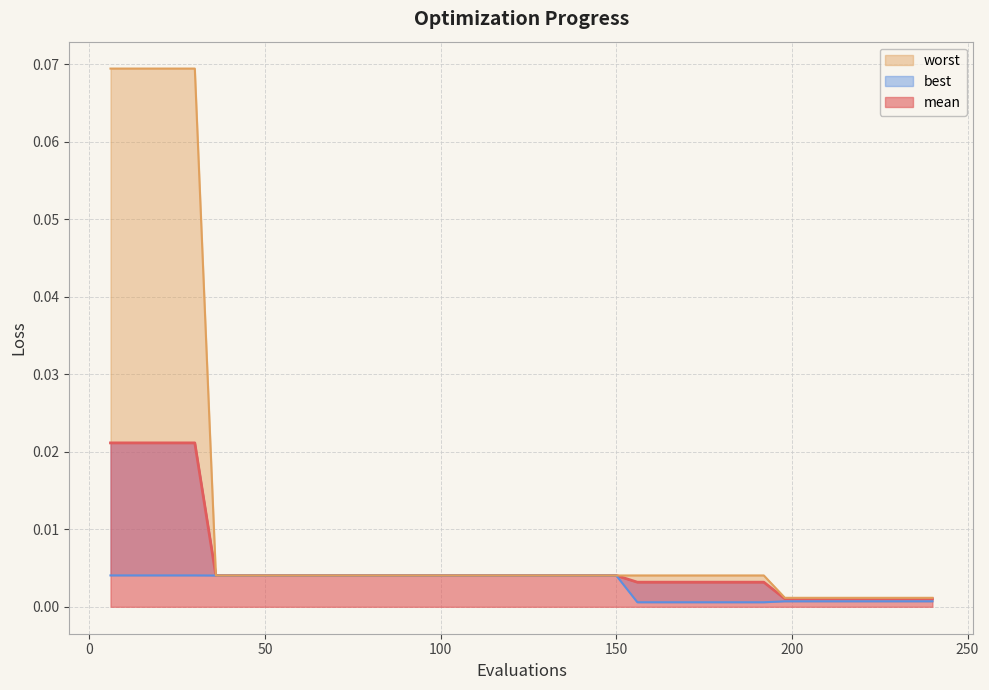

True or false: worst and mean intersect in this chart.

False